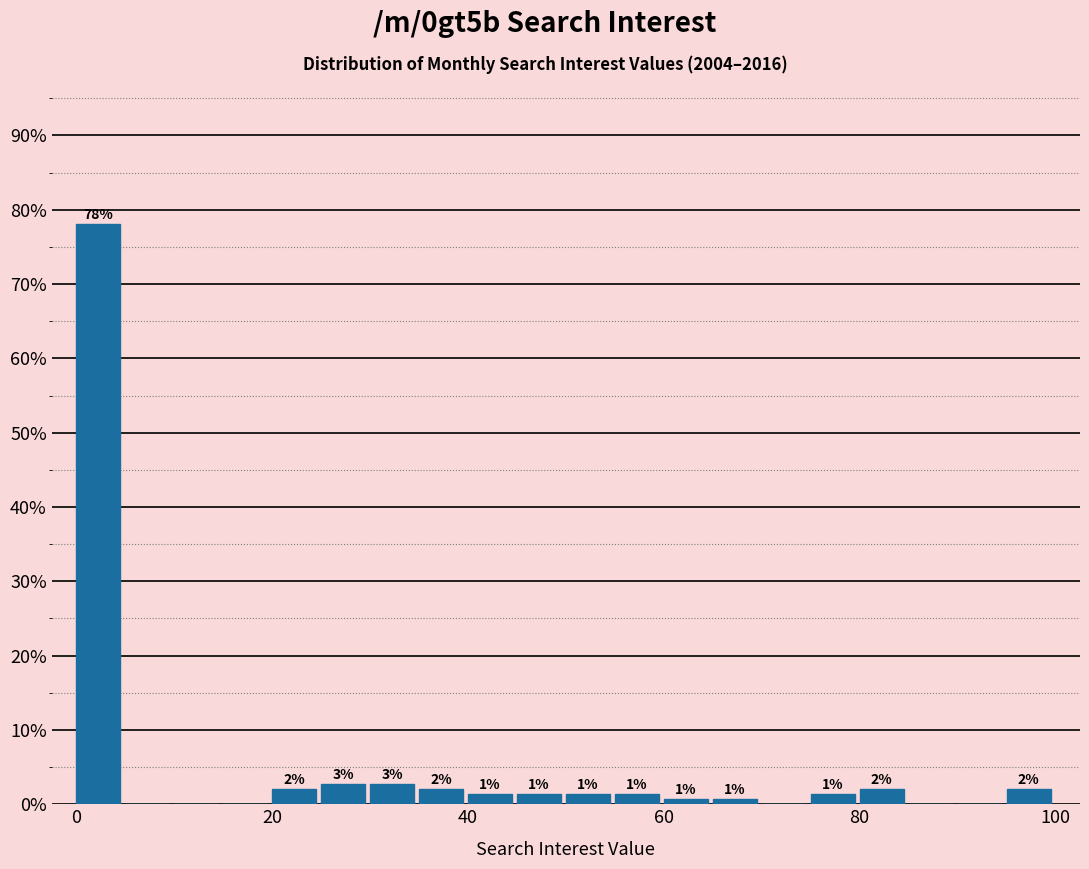

Read against the x-axis, roughly where is the centre of the tallest bar?

2